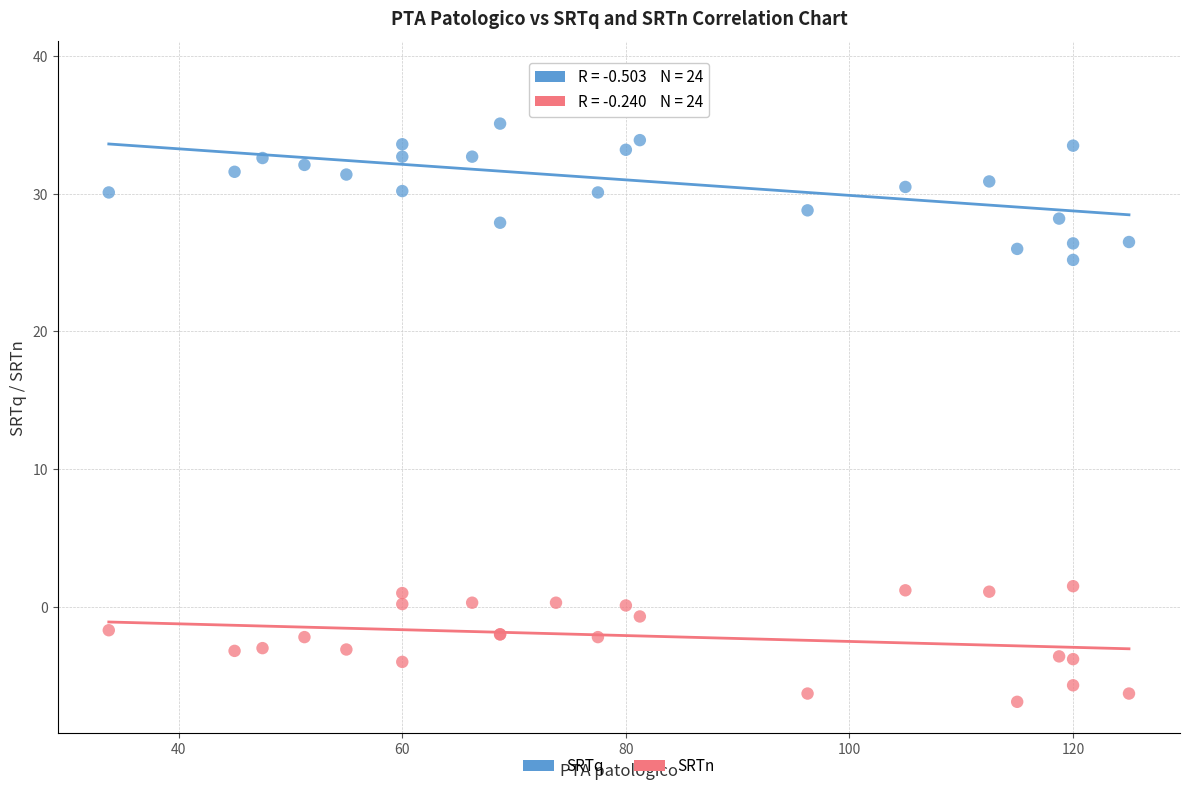

What are all the series names shown in the legend?

SRTq, SRTn